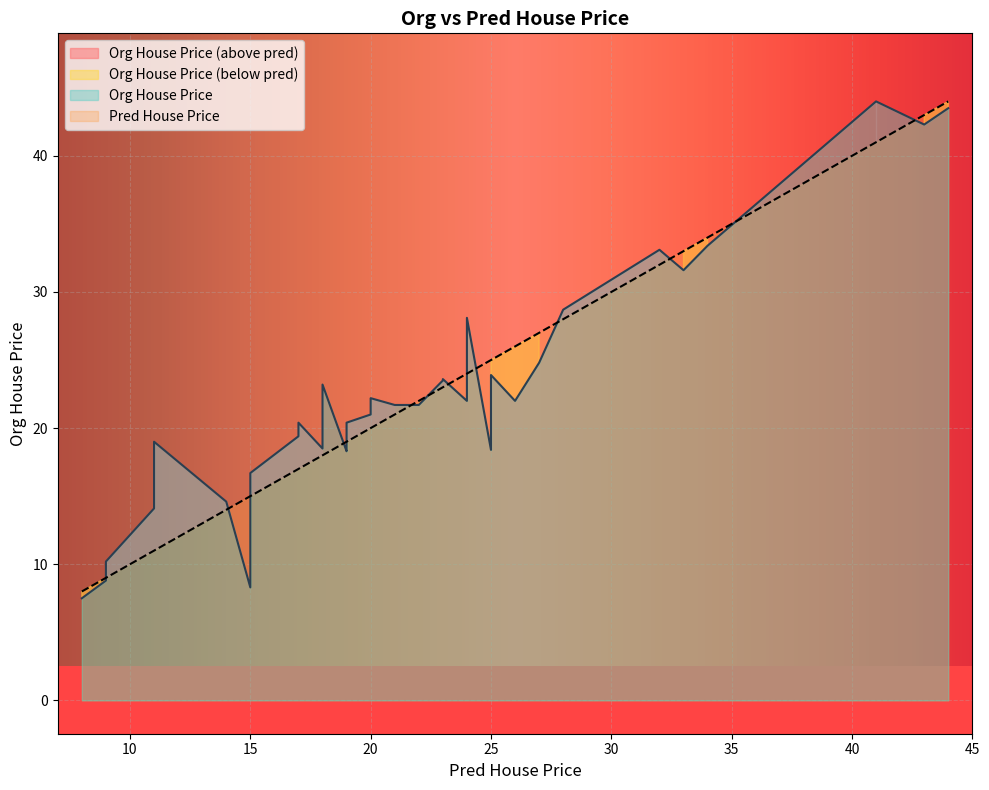

Count the number of categories in the chart.

40